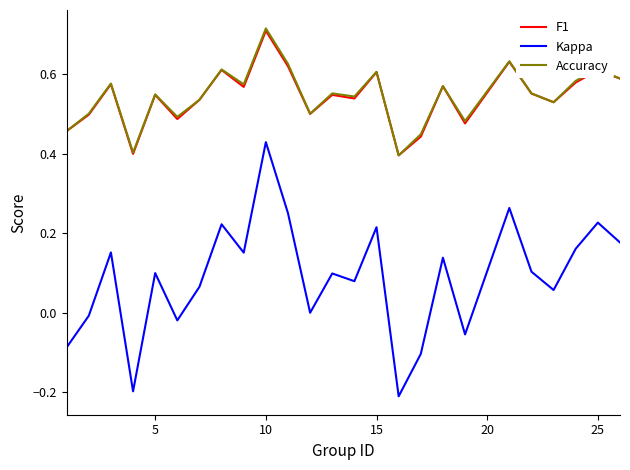

What is the smallest value displayed?

-0.2